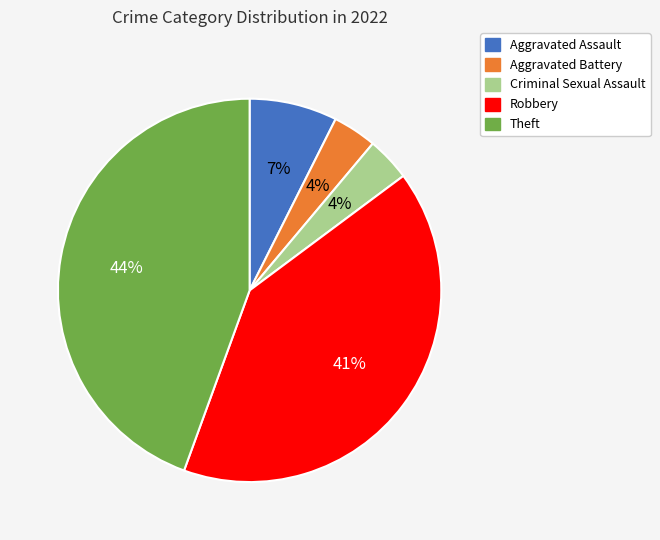

To the nearest percent, what is the average slice percentage?

20%